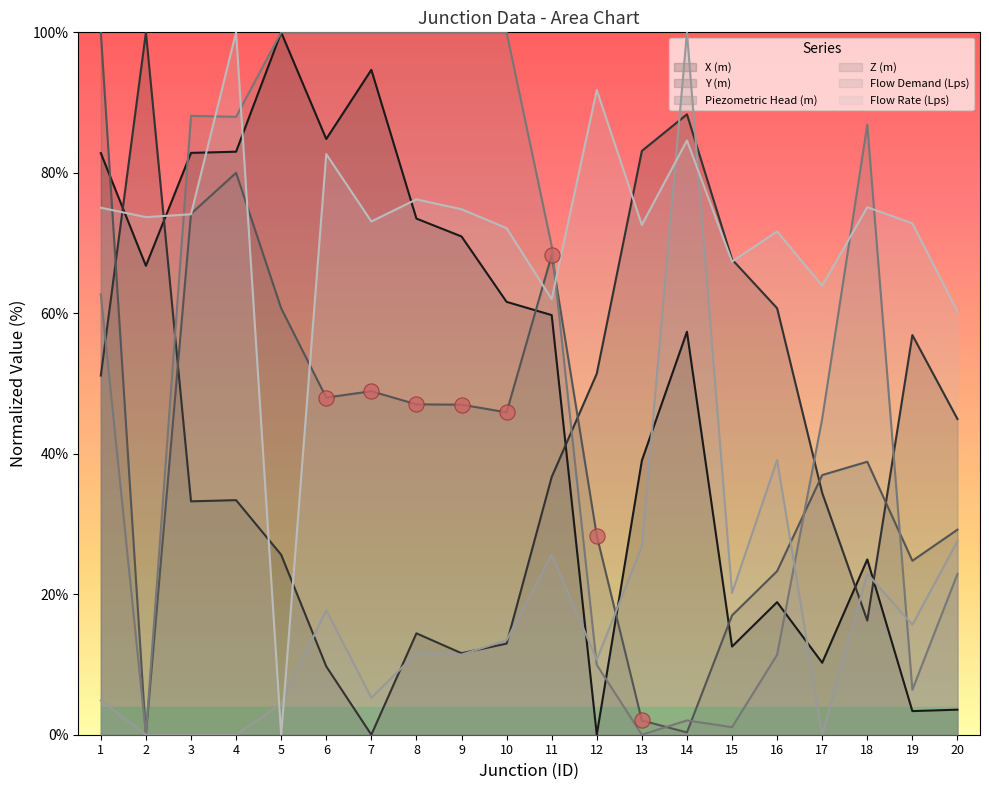

Which series has the largest Y range (max minus min)?

X (m)